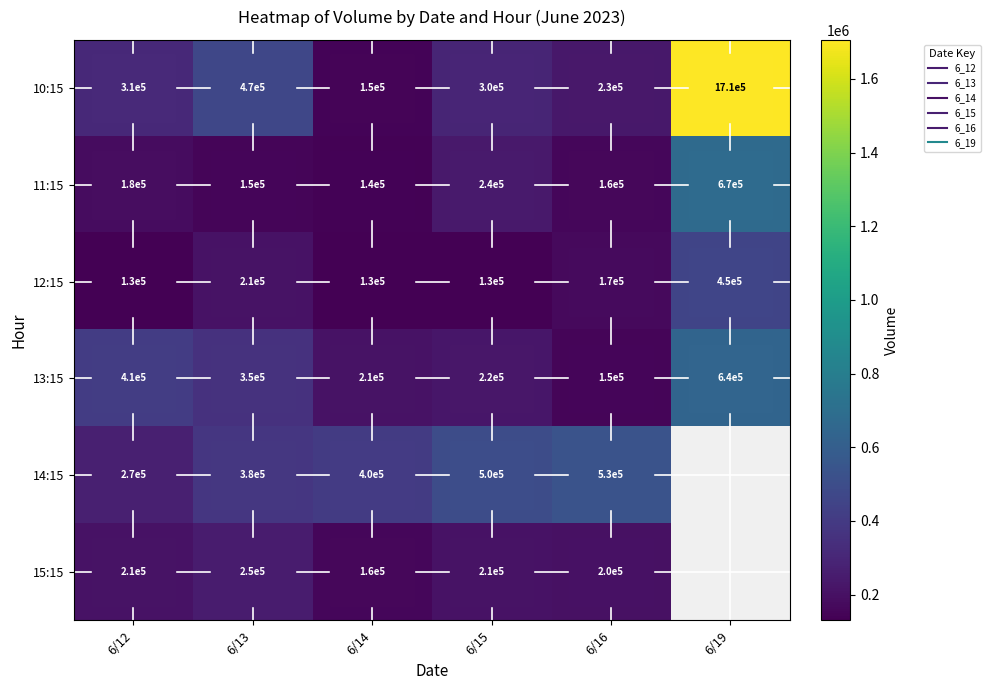

What is the maximum value shown in the chart?

1705731.0